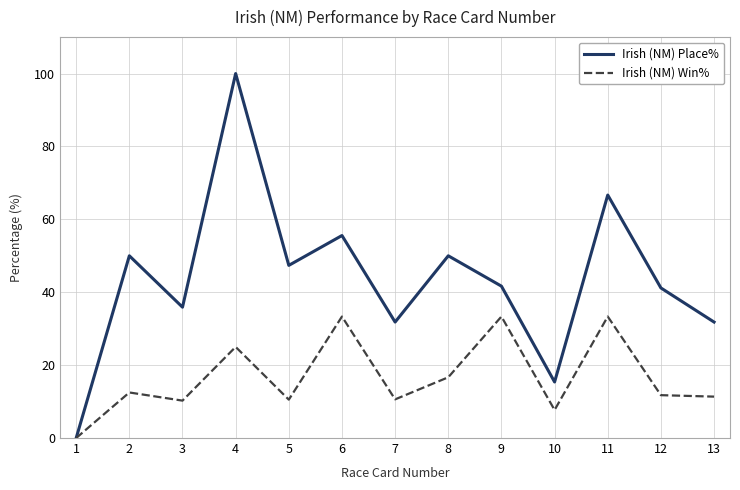

What are all the series names shown in the legend?

Irish (NM) Place%, Irish (NM) Win%